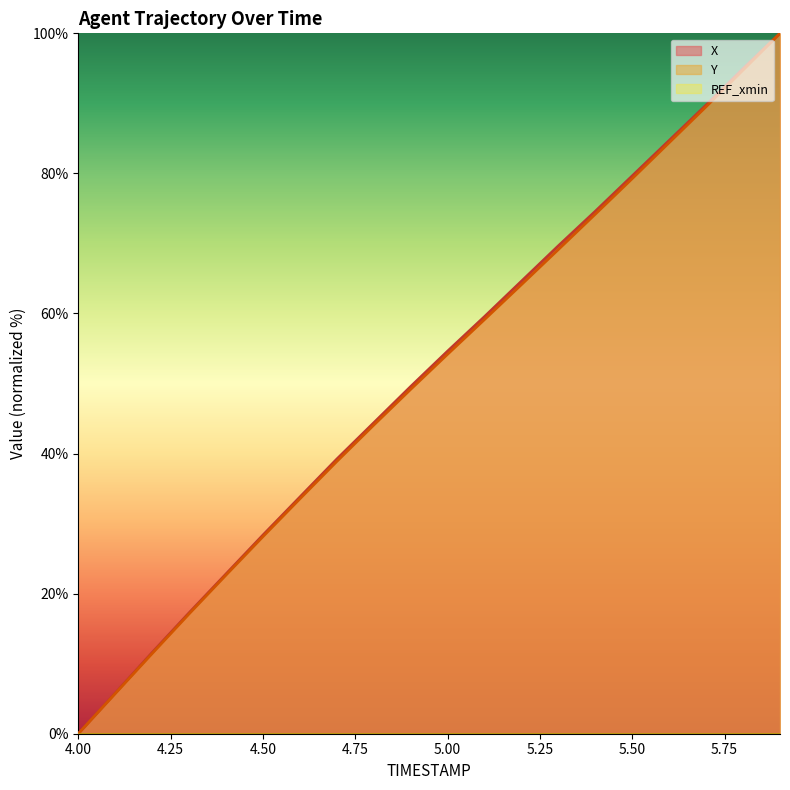

True or false: Y and X intersect in this chart.

False